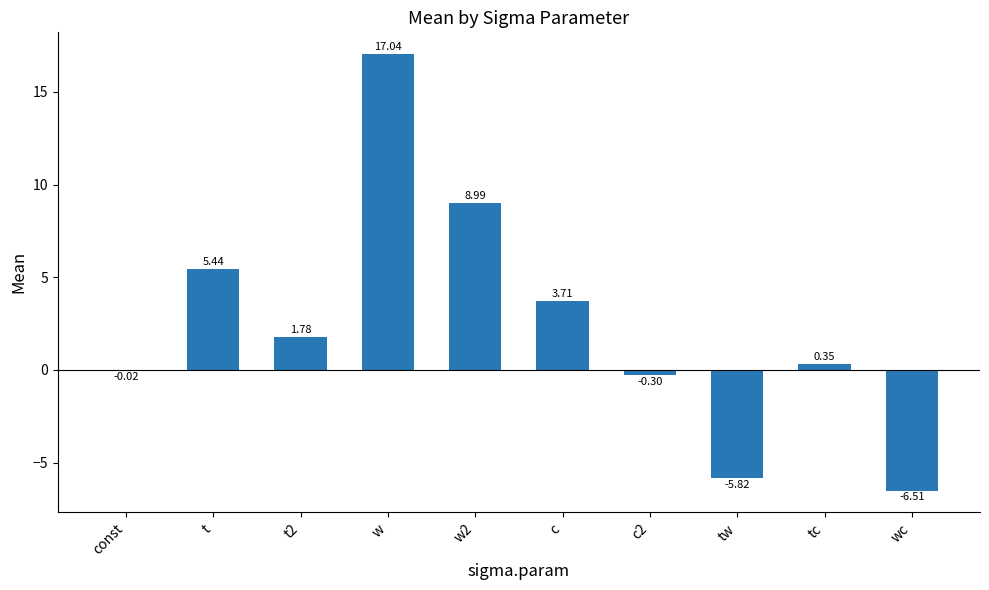

At which category does the chart reach its peak across all series?

w